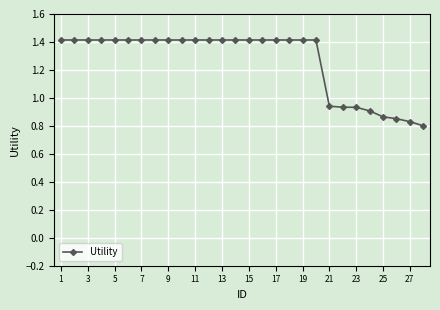

What is the average value?

1.3